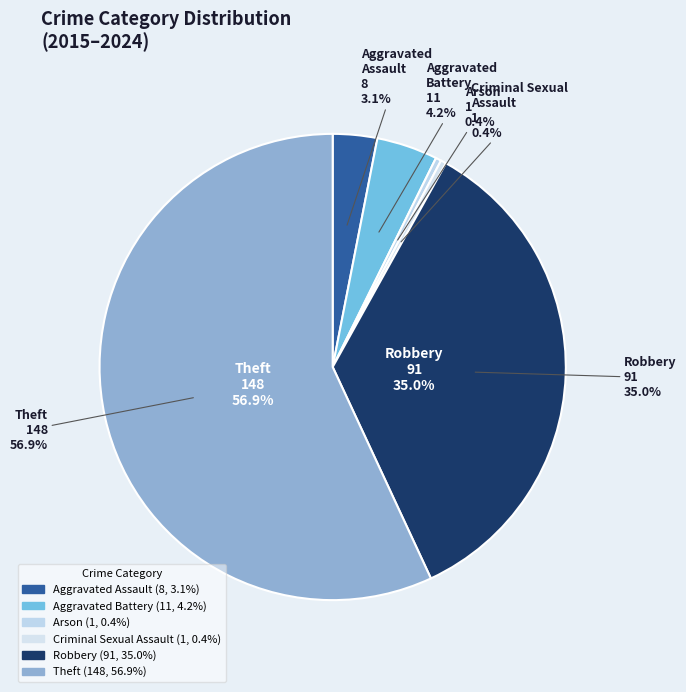

Which has a higher value, Aggravated Battery or Theft?

Theft